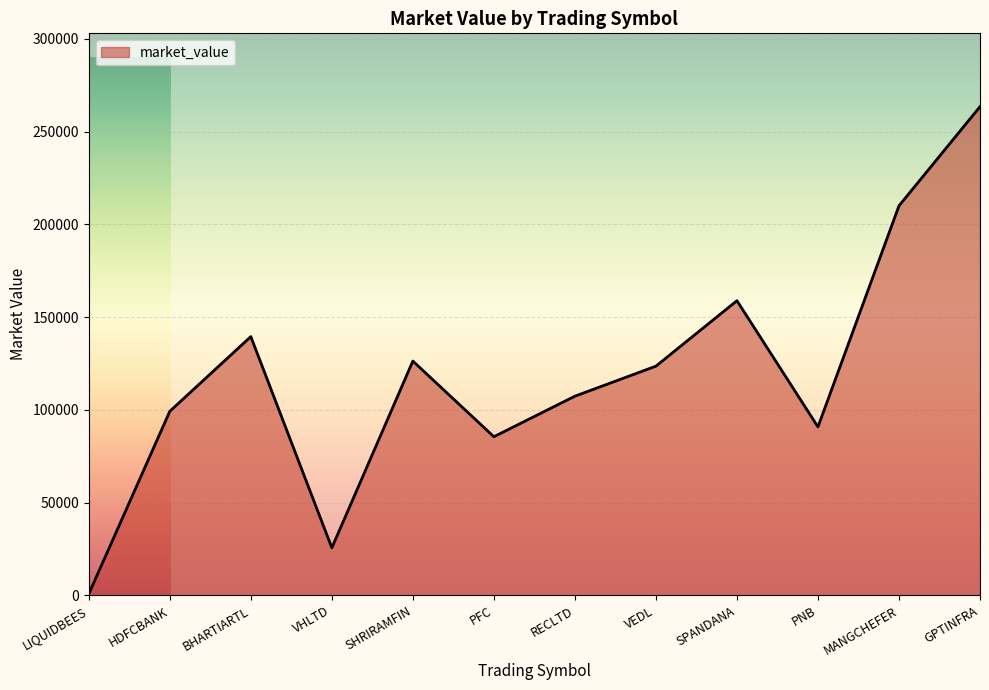

How many lines are shown in the chart?

1